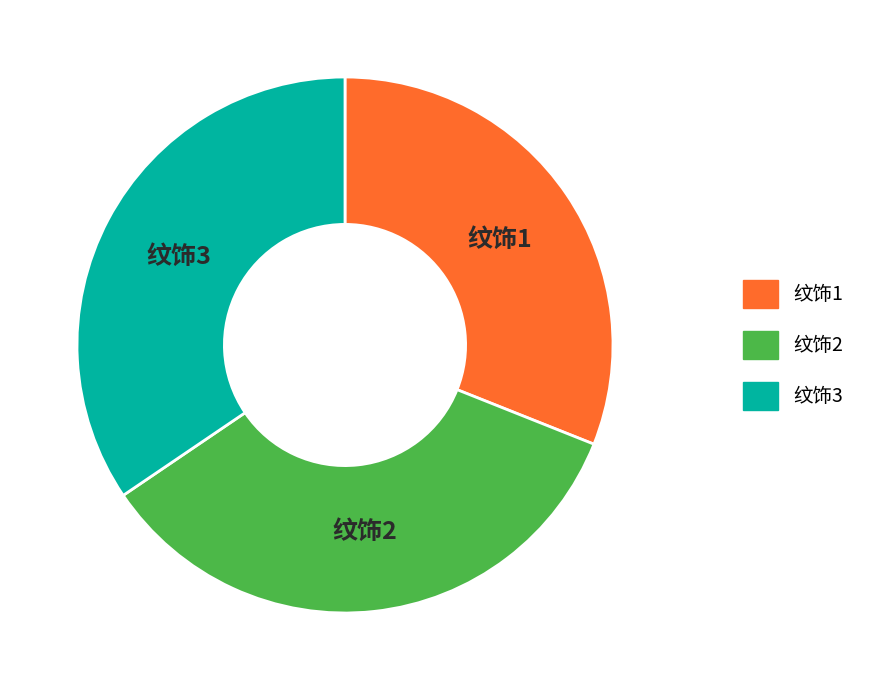

Is there a majority slice in this chart?

No